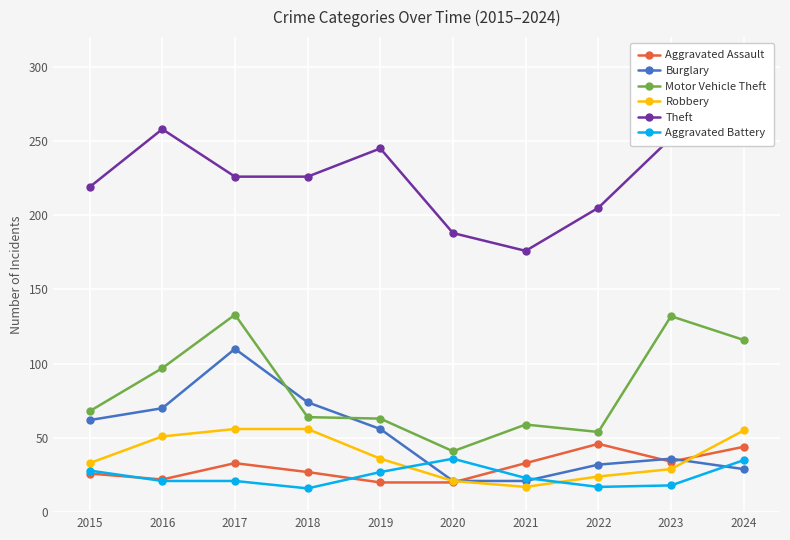

What is the difference between the maximum and minimum values in the Robbery series?

39